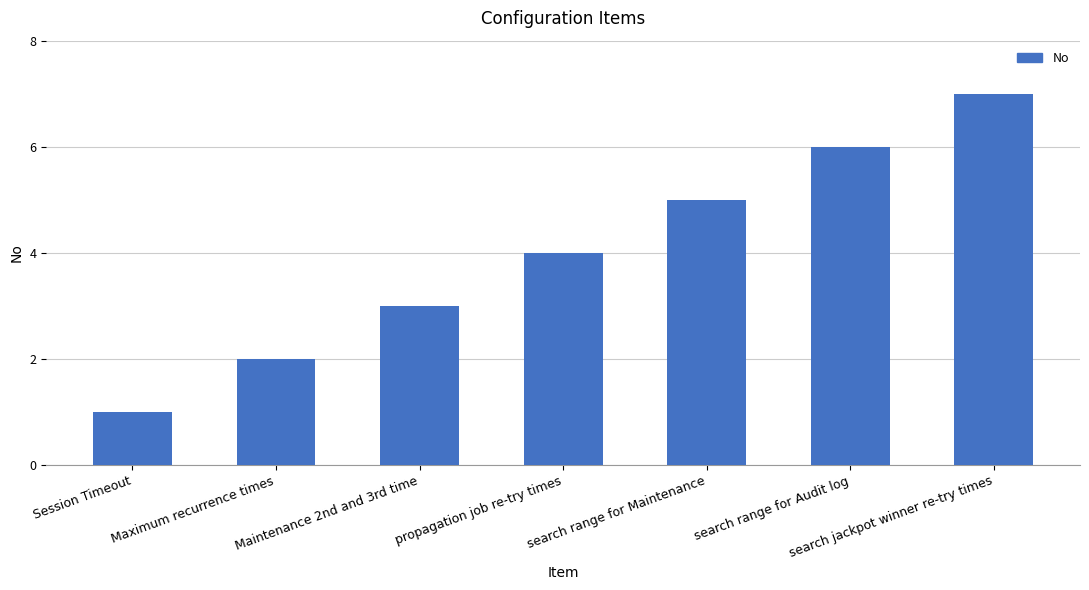

Rank the categories by value from highest to lowest.

search jackpot winner re-try times, search range for Audit log, search range for Maintenance, propagation job re-try times, Maintenance 2nd and 3rd time, Maximum recurrence times, Session Timeout